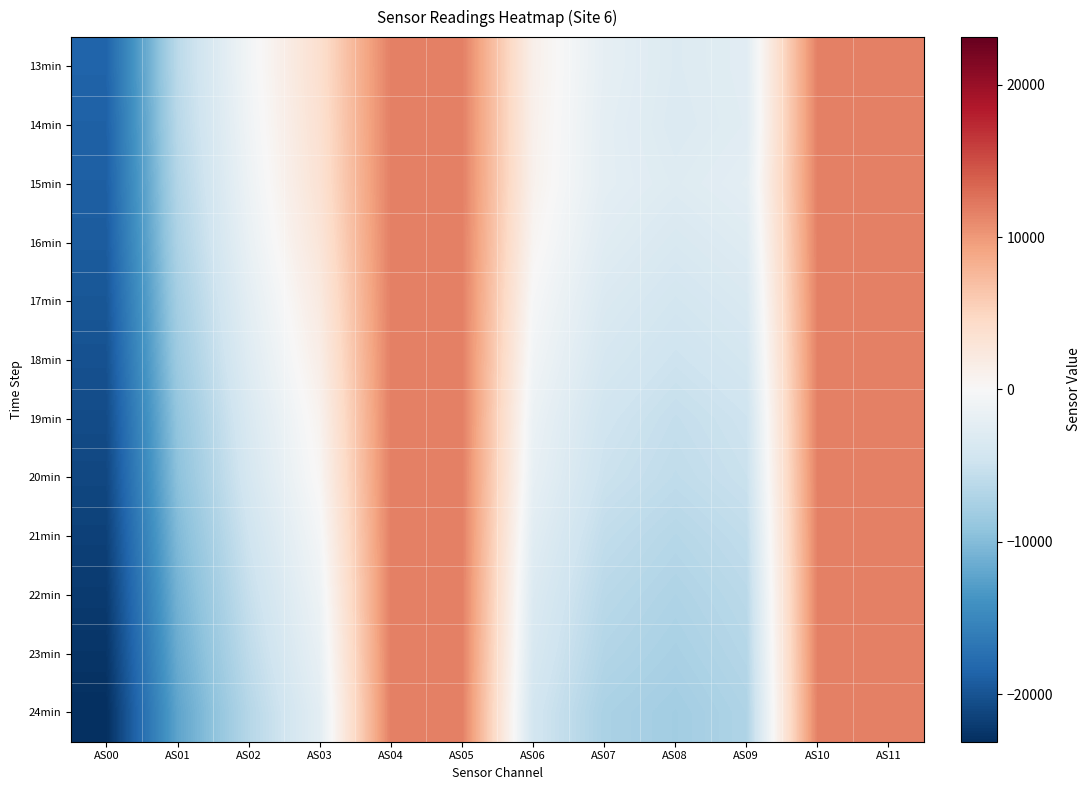

What is the total value across all series at AS10?

140584.7